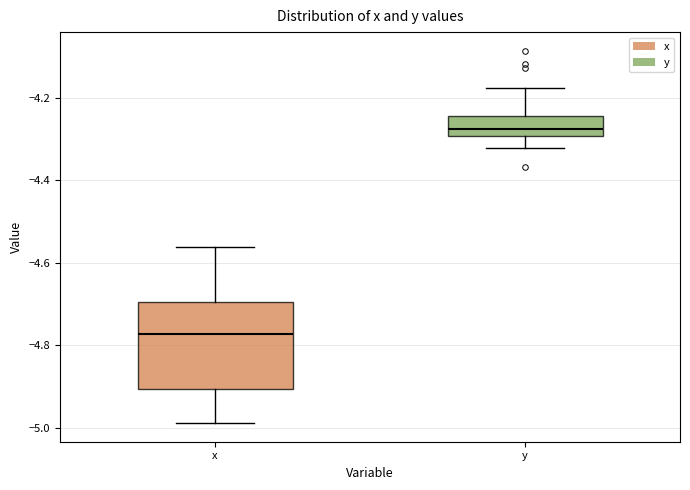

Where does the upper whisker of the box for y end on the y-axis? The values are not printed on the chart, so give them approximately, as read against the axis.

-4.18